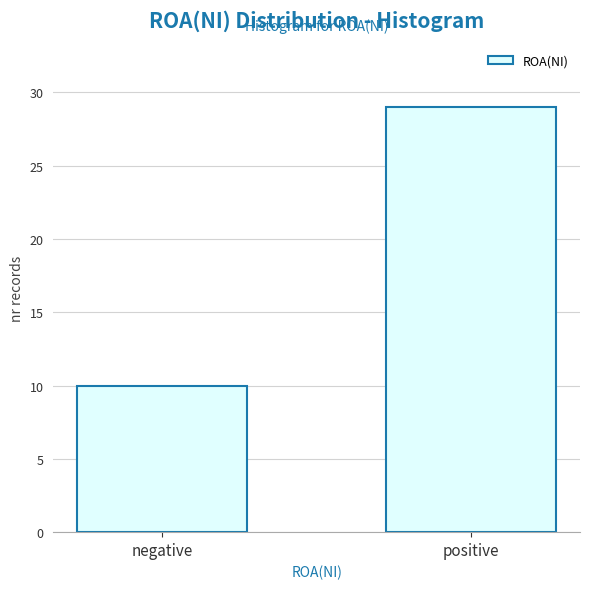

Reading left to right, list all the values displayed in this chart.

10	29